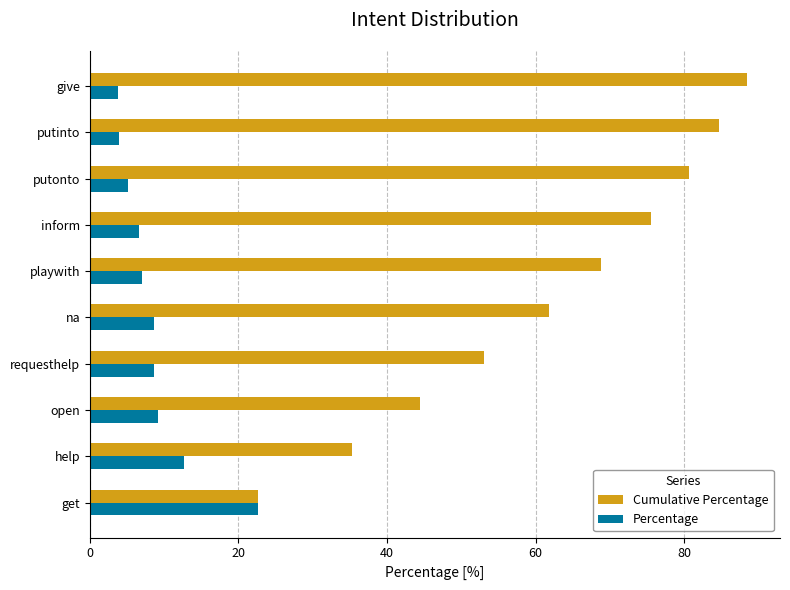

At which category does the chart reach its peak across all series?

give